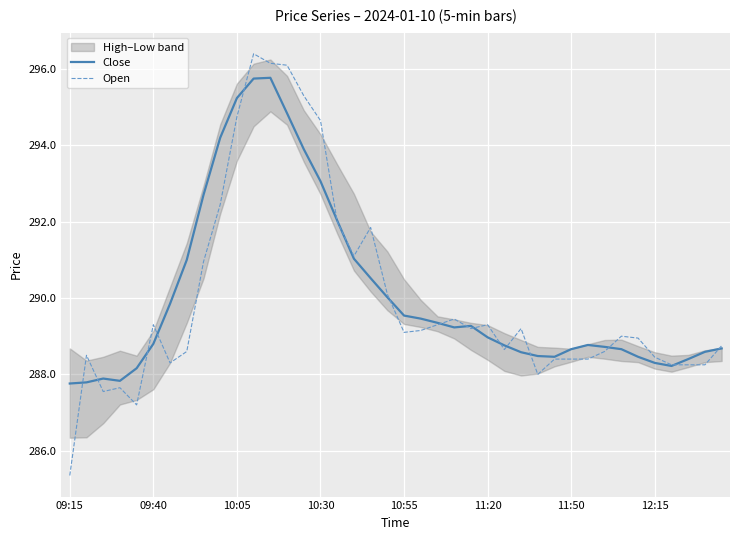

At which category does the chart reach its minimum across all series?

09:15